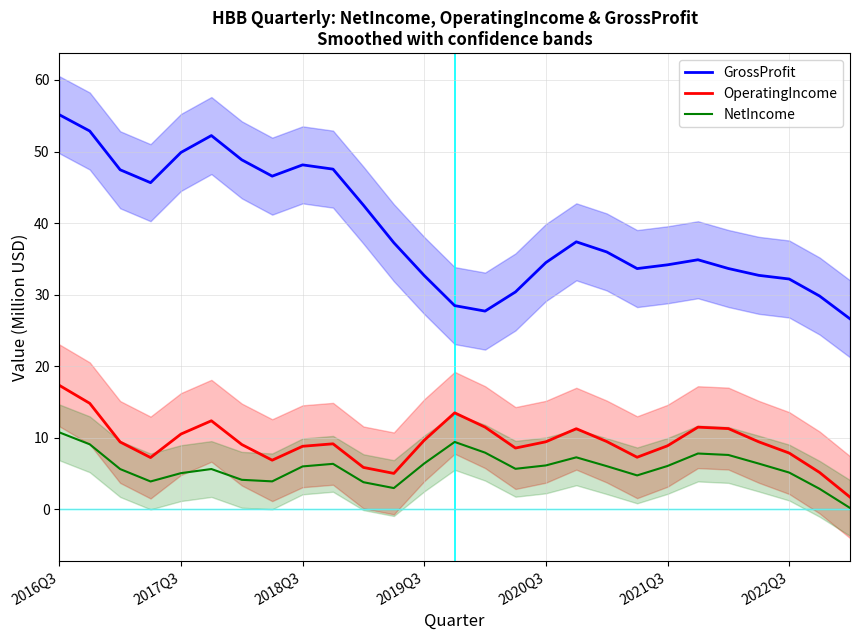

What is the difference between the maximum and minimum values in the GrossProfit series?

28.5